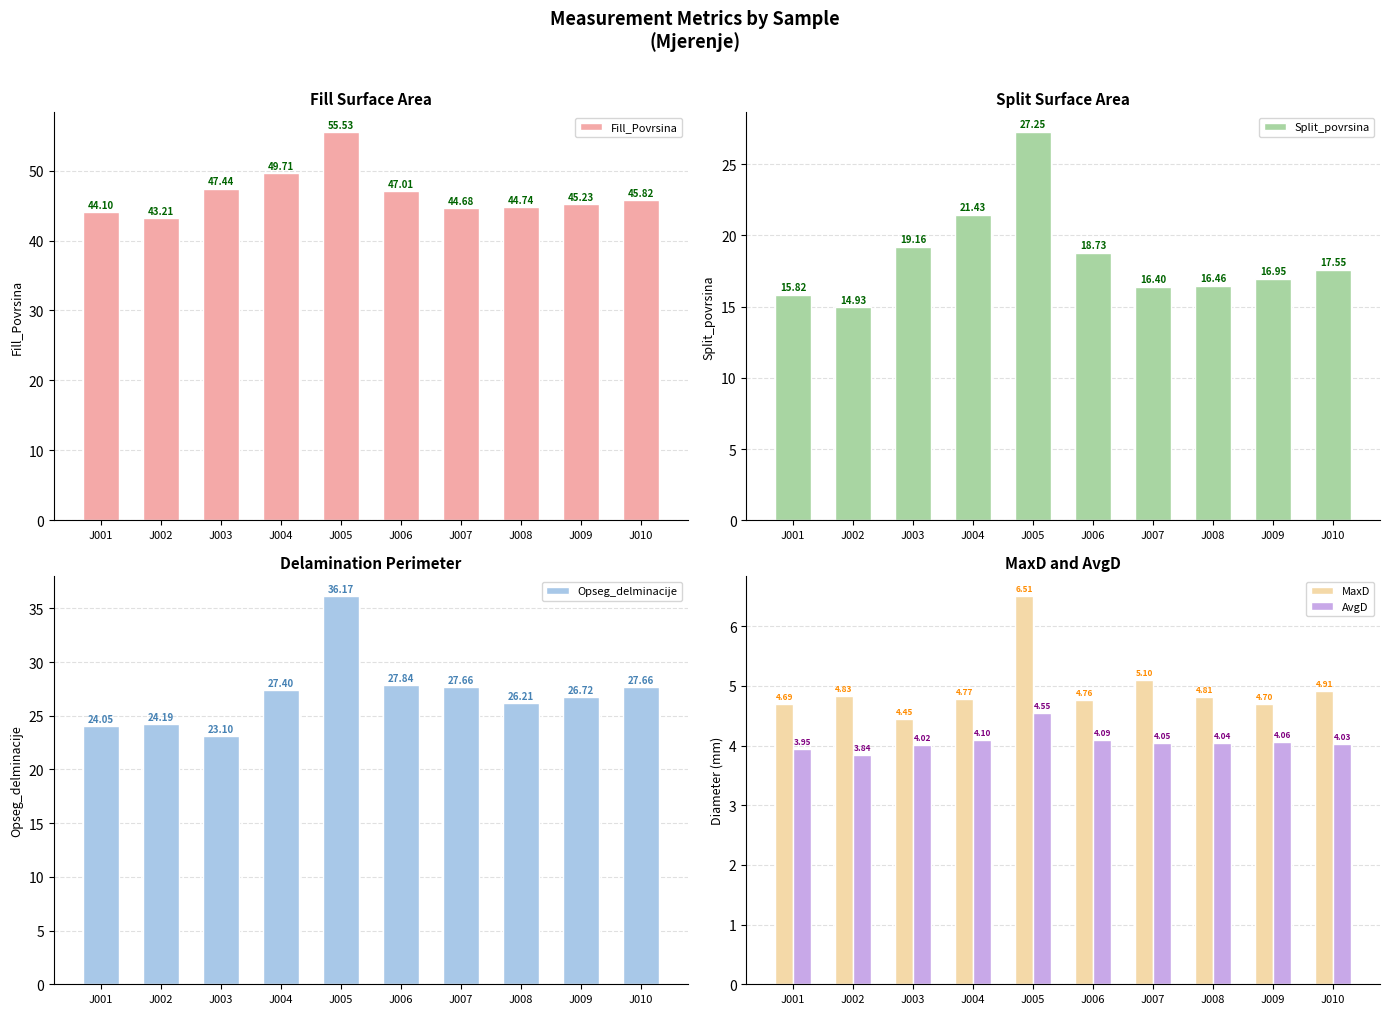

What is the sum of all Opseg_delminacije values?

271.0